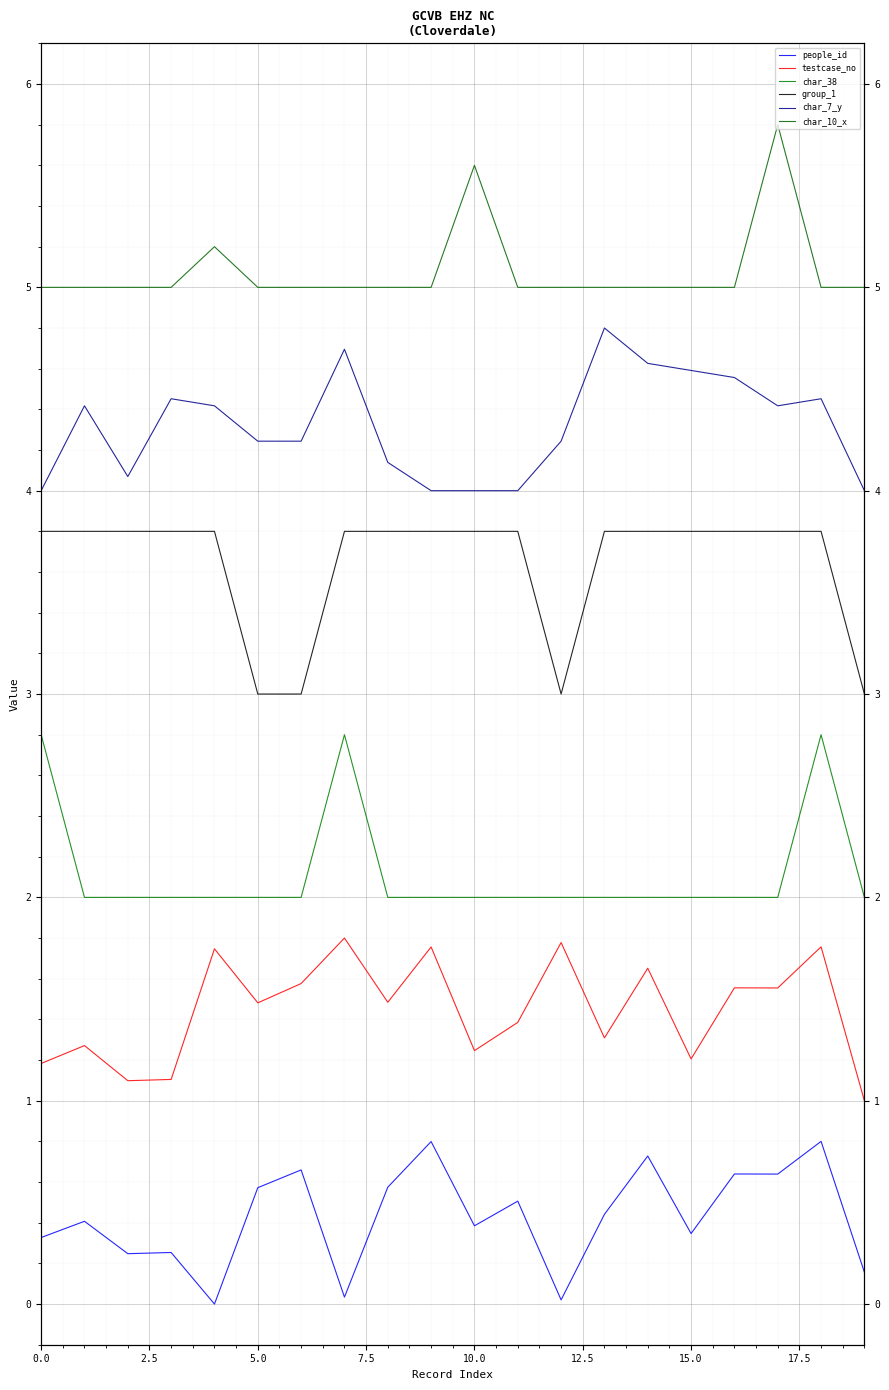

What is the sum of all char_38 values?

42.4